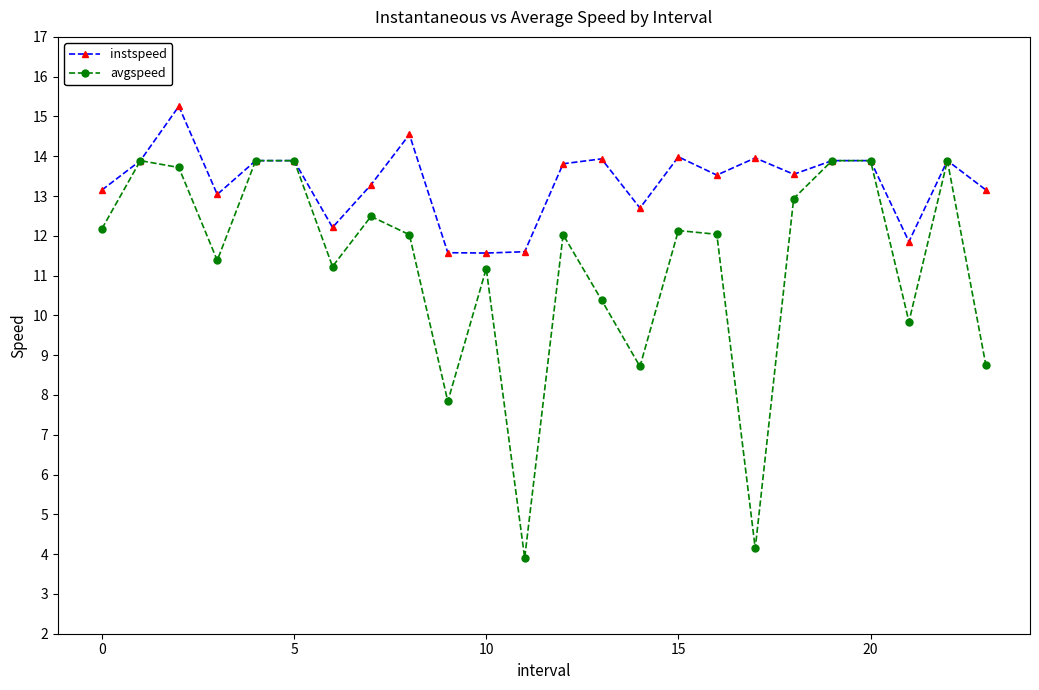

Rank the series by their average value, from highest to lowest.

instspeed, avgspeed